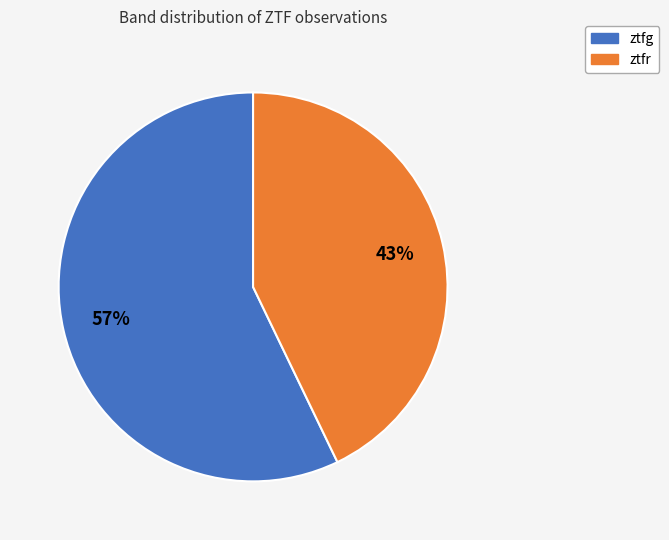

Which has a higher value, ztfg or ztfr?

ztfg